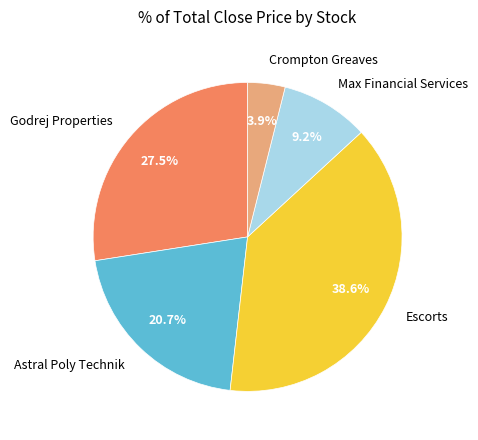

Is the sum of Godrej Properties and Crompton Greaves greater than half?

No